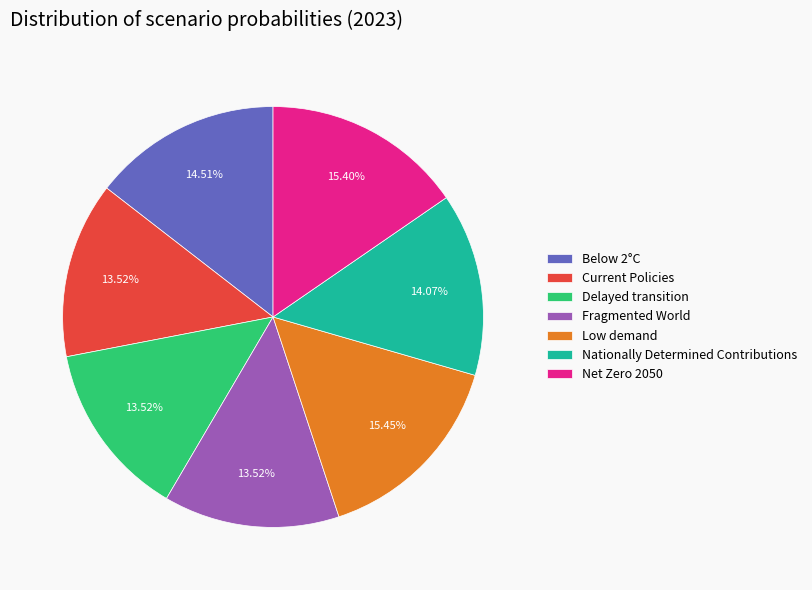

Does Low demand represent more than half of the total?

No